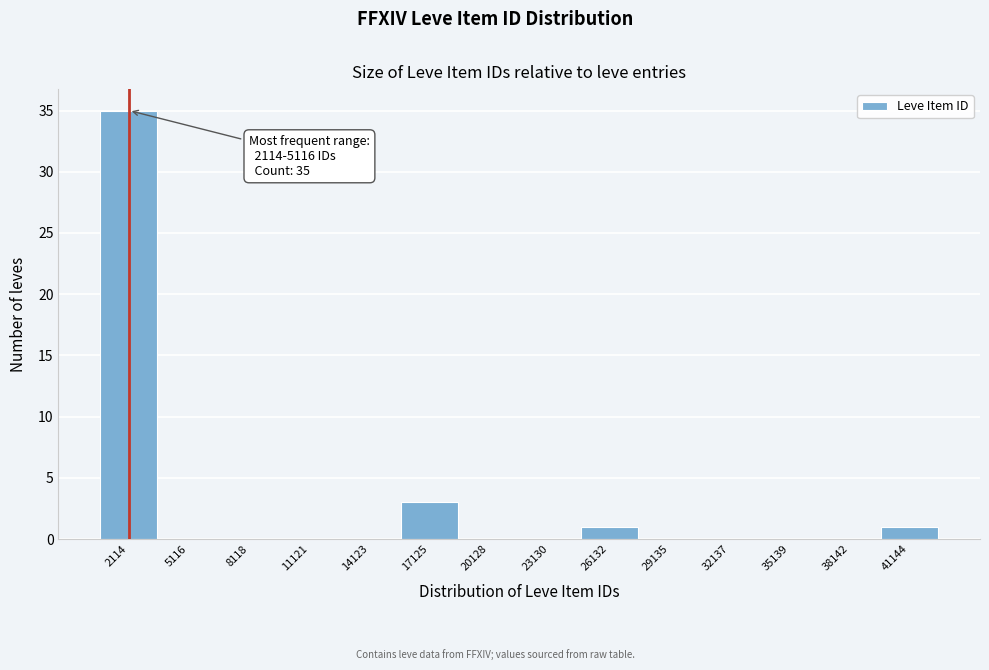

Reading right to left, what are all the values shown in this chart?

41144=1	38142=0	35139=0	32137=0	29135=0	26132=1	23130=0	20128=0	17125=3	14123=0	11121=0	8118=0	5116=0	2114=35